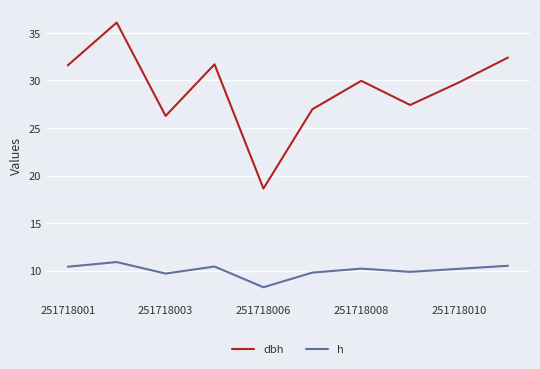

True or false: h and dbh intersect in this chart.

False